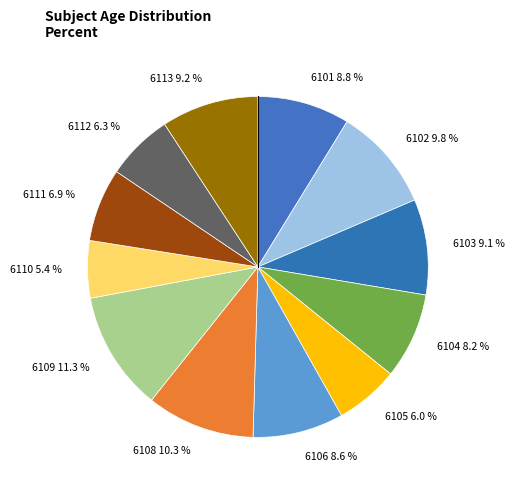

Count the number of slices in the pie.

12